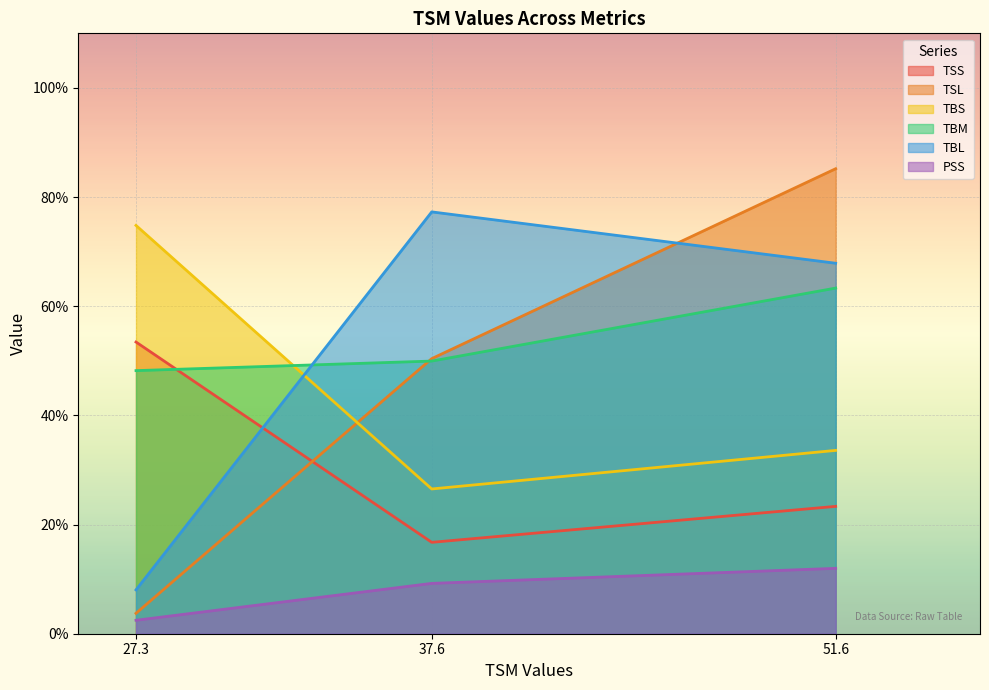

Rank the categories by TBL value from highest to lowest.

37.6, 51.6, 27.3